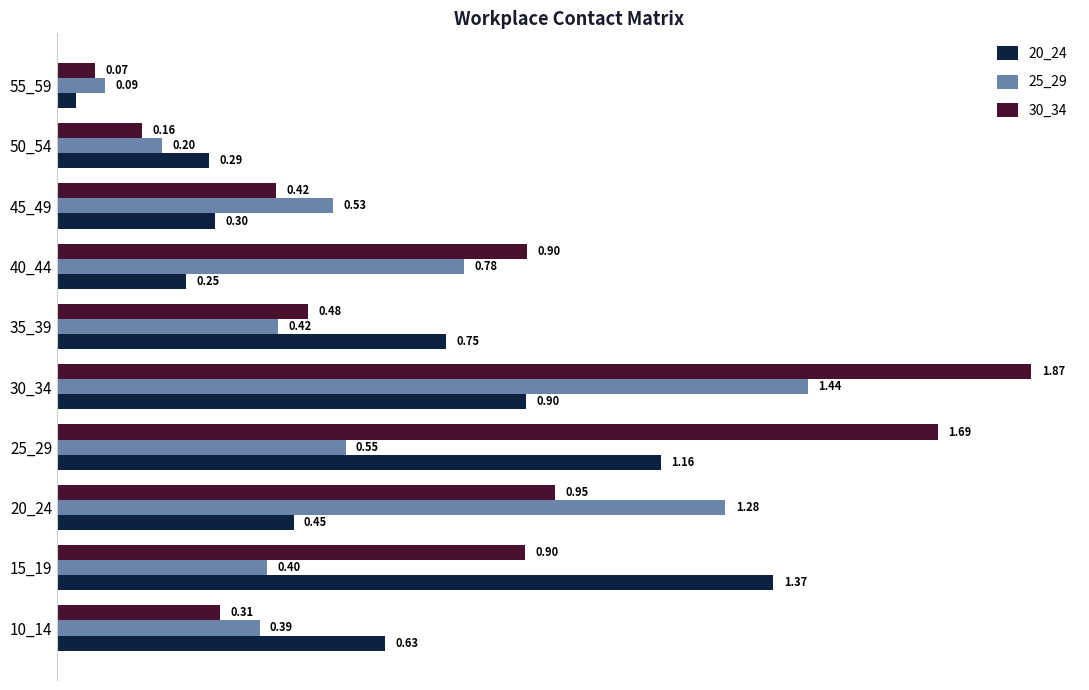

Which series has the largest total across all categories?

30_34